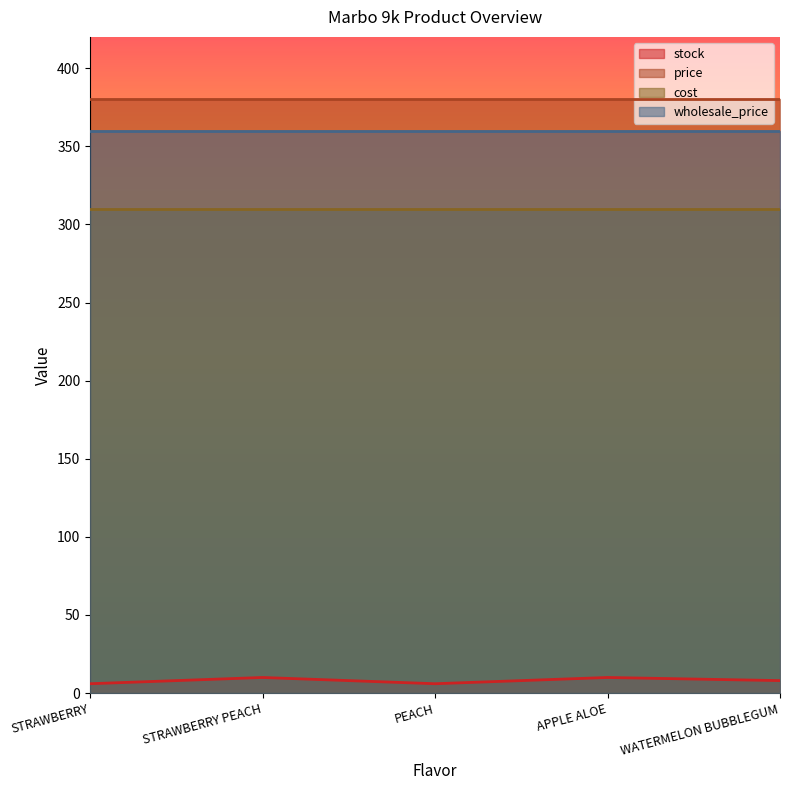

Reading left to right, extract all data points from this chart.

stock: 6	10	6	10	8
price: 380	380	380	380	380
cost: 310	310	310	310	310
wholesale_price: 360	360	360	360	360